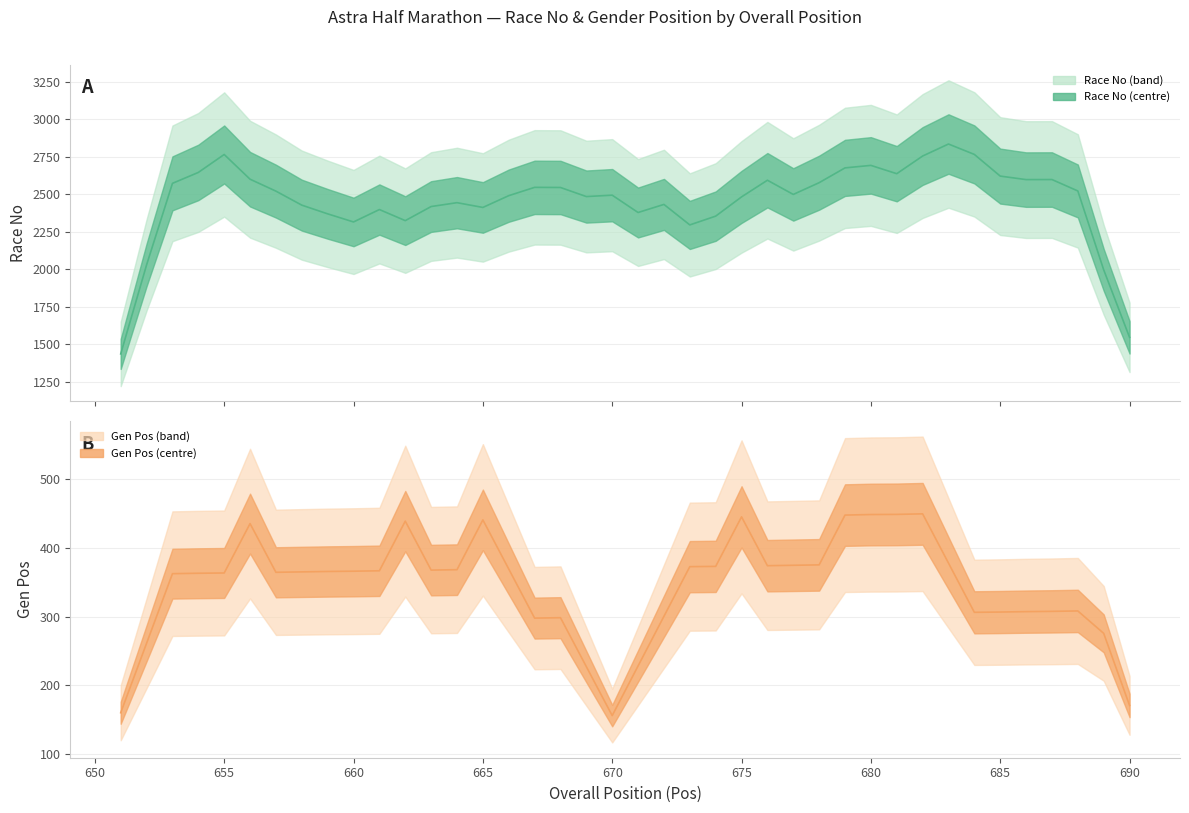

What is the total value across all series at 662?

2516